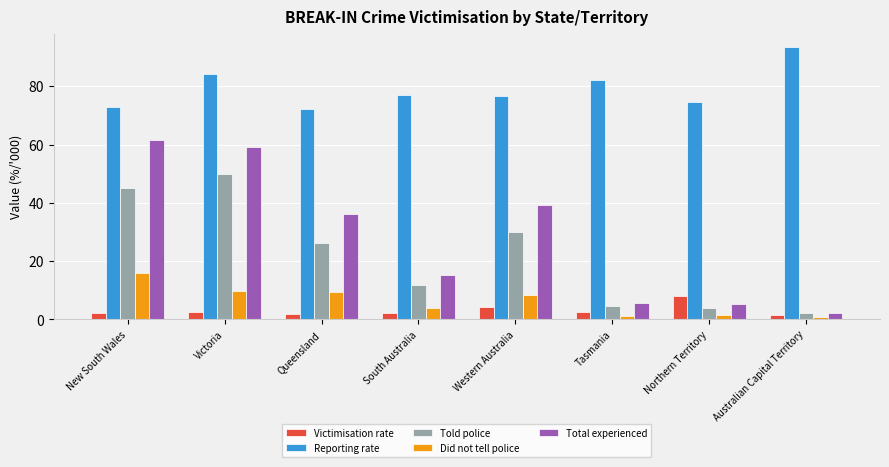

Is it true that Did not tell police equals 27.4 at New South Wales?

False